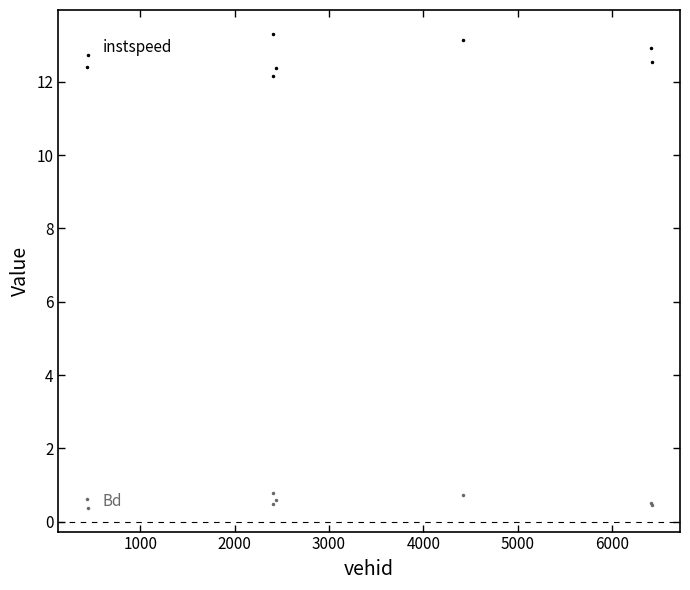

What is the maximum value shown in the chart?

13.3